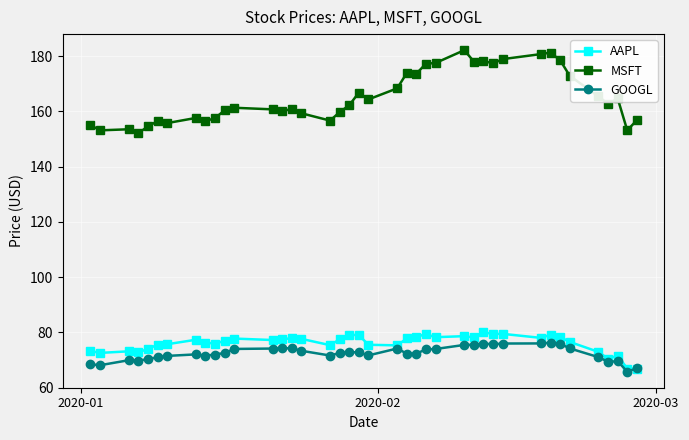

How many lines are shown in the chart?

3